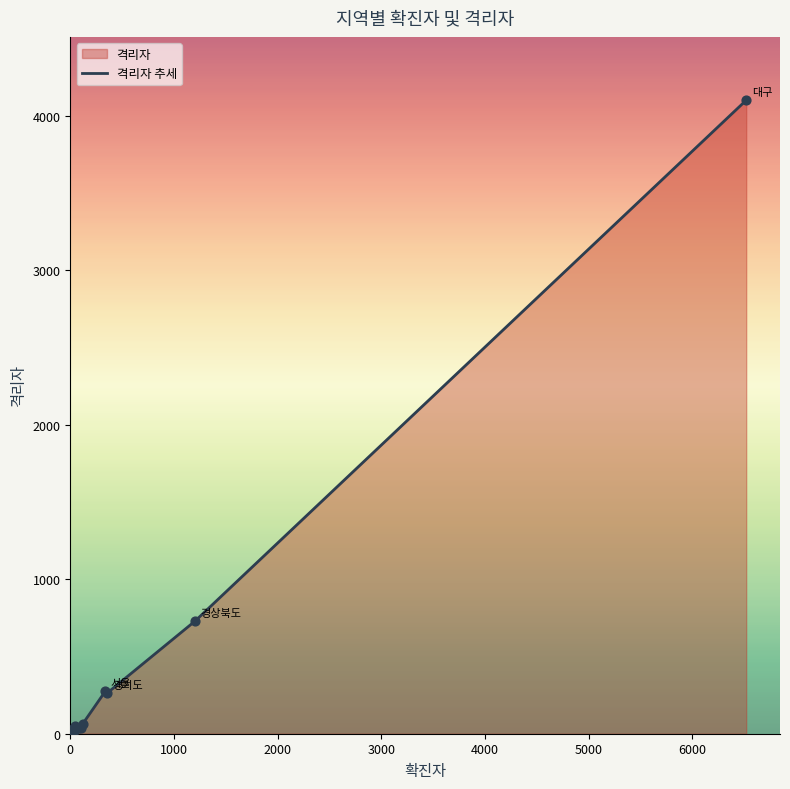

What is the greatest value displayed?

4100